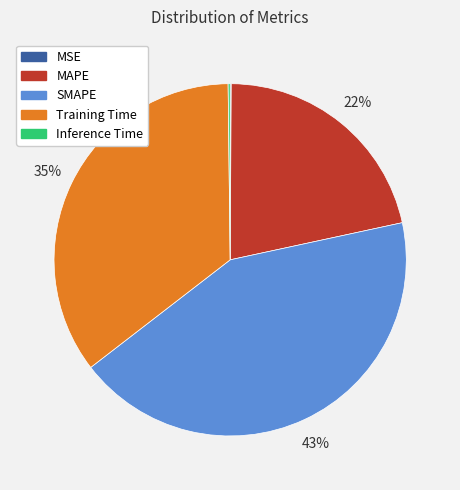

To the nearest percent, what percentage of the pie is SMAPE?

43%